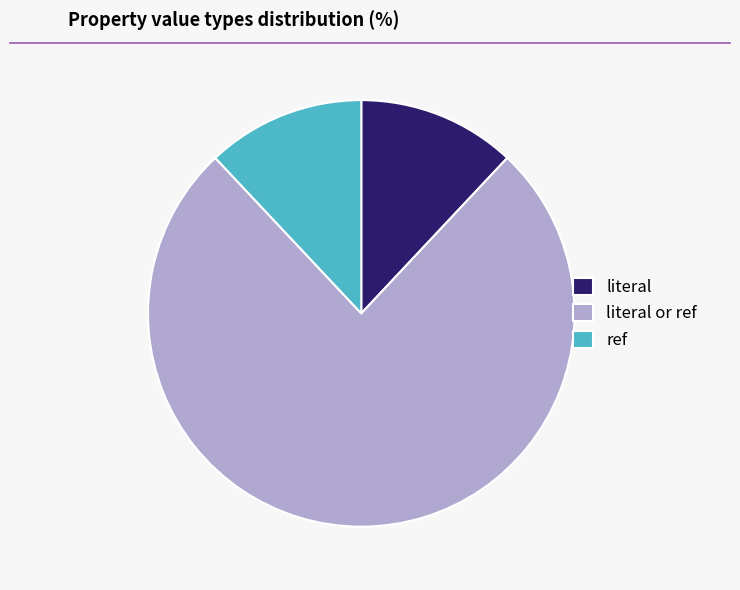

Is it true that literal is 12% of the pie?

True